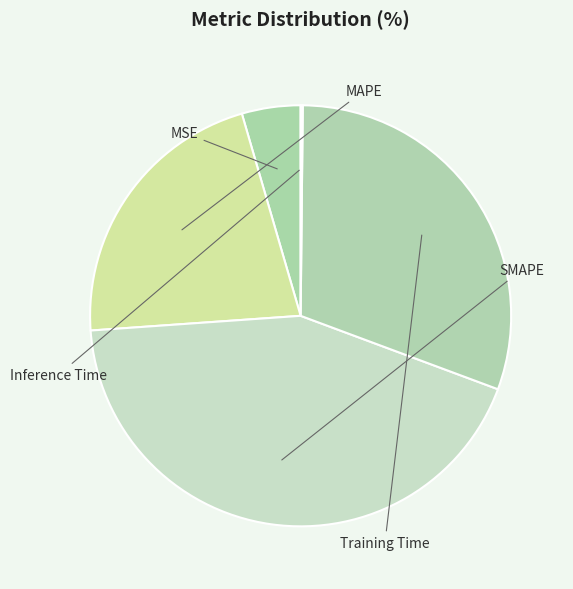

How many slices are in this pie chart?

5